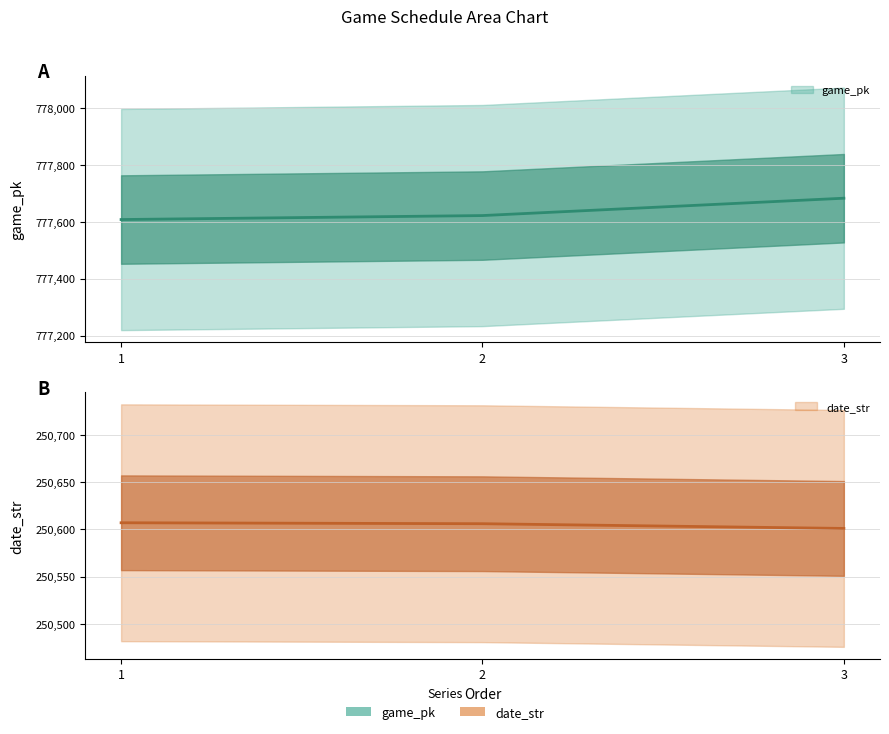

At 1, list the series in order from smallest to largest.

date_str, game_pk